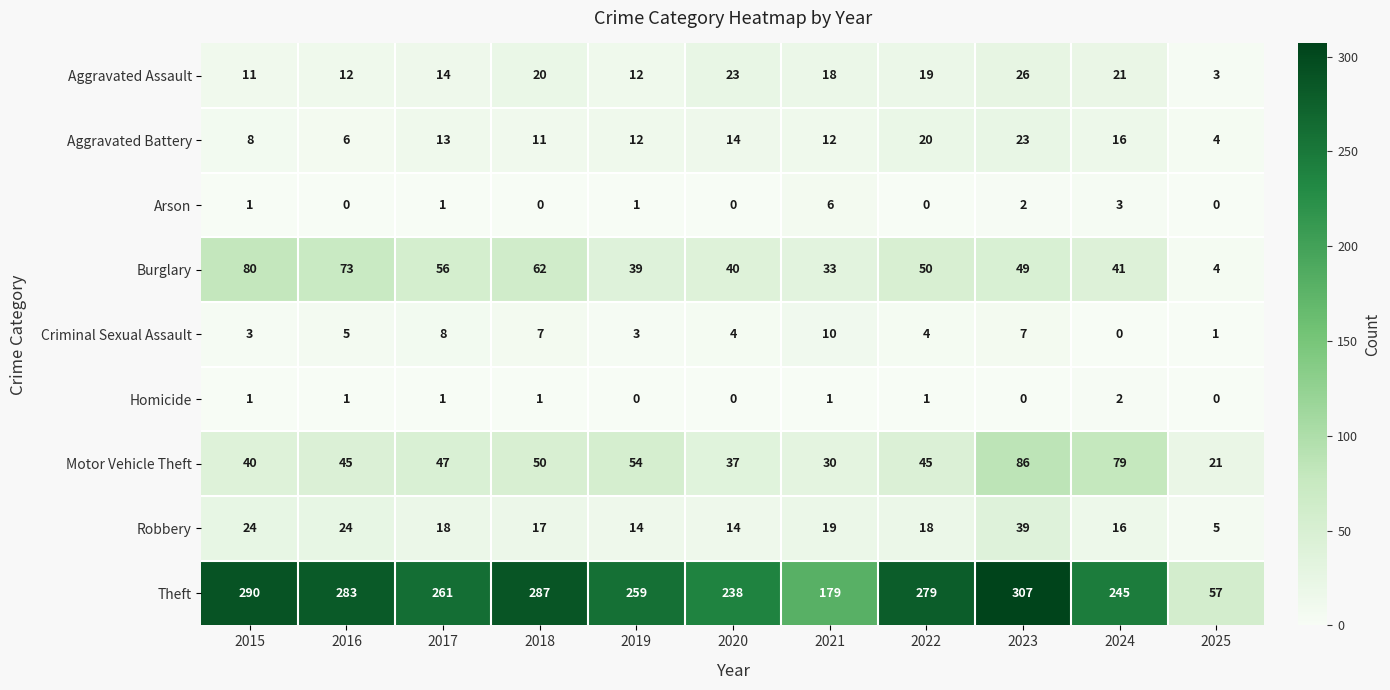

How many categories are shown in the chart?

11